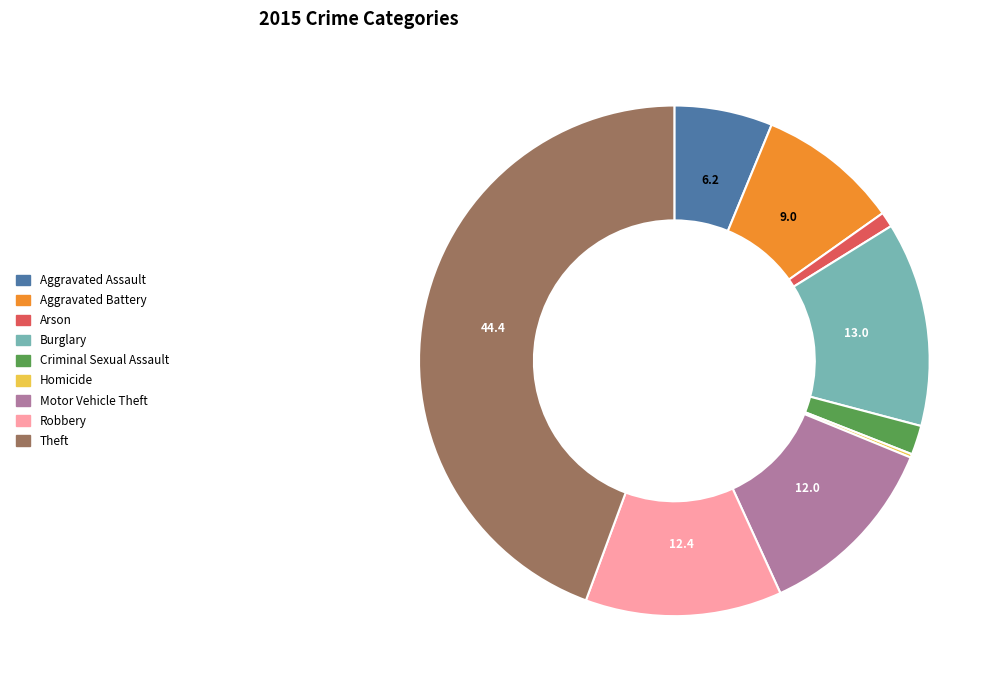

Combined, do Criminal Sexual Assault and Burglary account for over 50%?

No